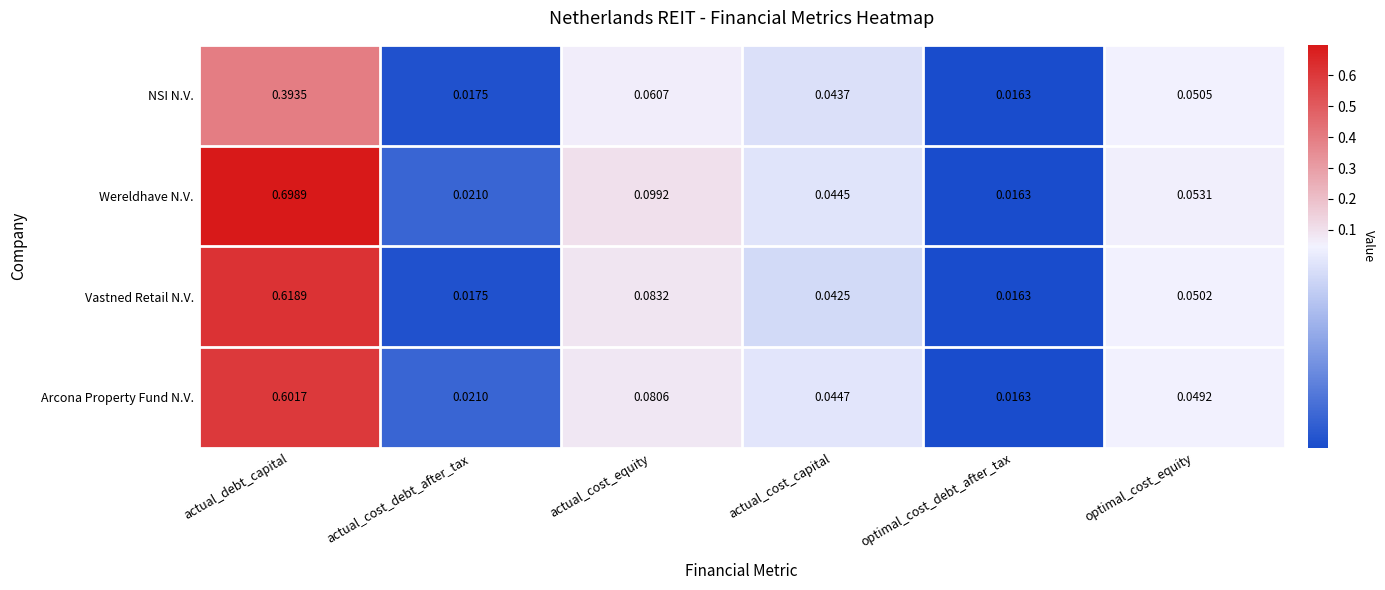

At which category is the sum across all series the highest?

actual_debt_capital